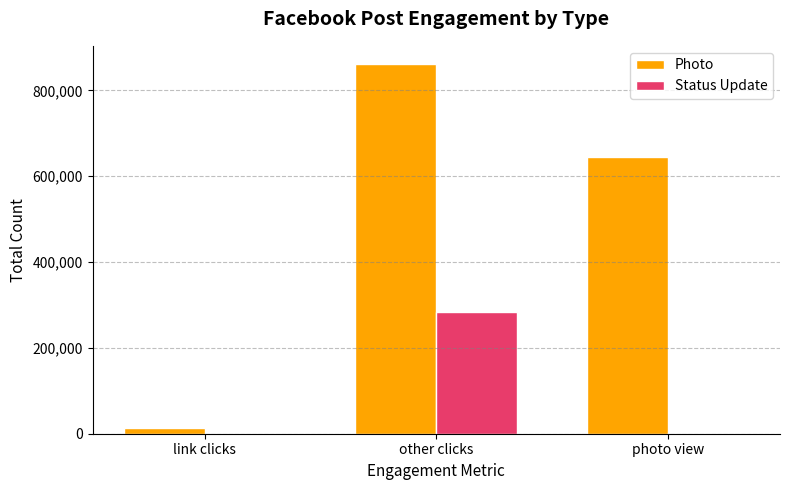

Which series has the largest total across all categories?

Photo